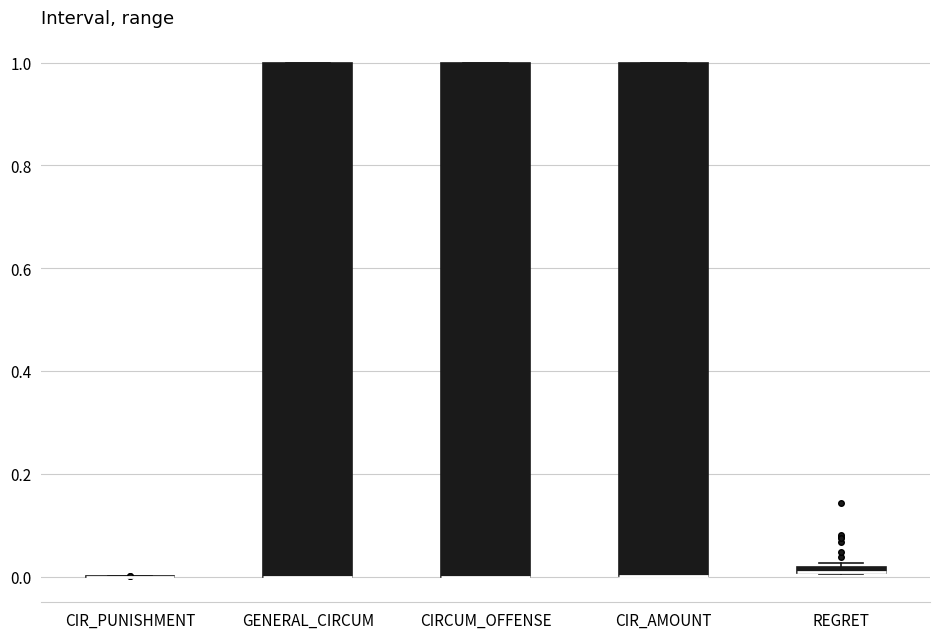

Where is the lower edge of the box for CIR_AMOUNT on the y-axis? The values are not printed on the chart, so give them approximately, as read against the axis.

0.00